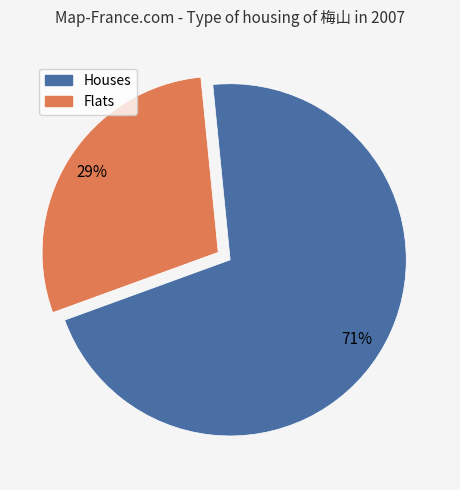

To the nearest percent, what is the difference between the largest and smallest slice percentages?

42%